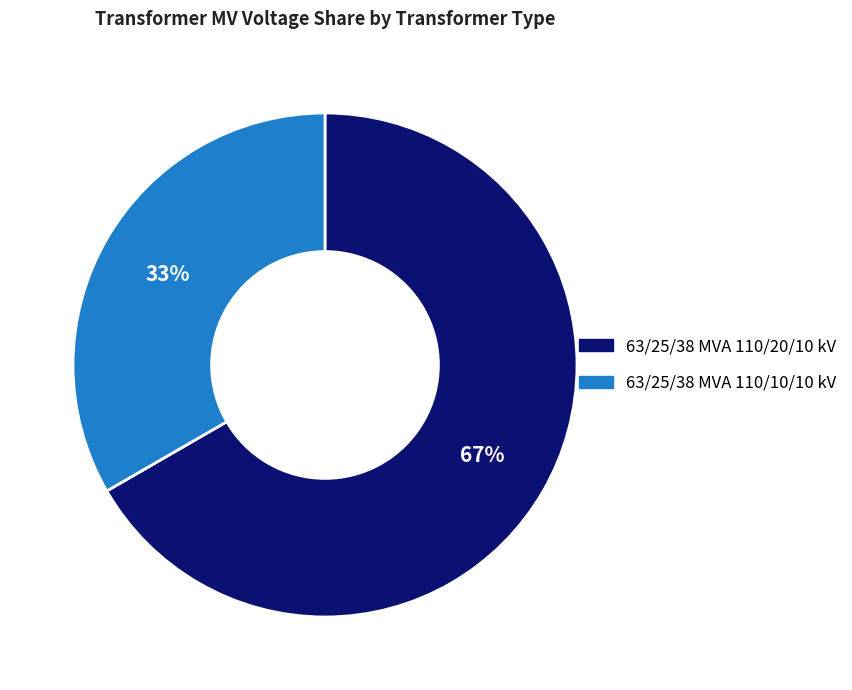

To the nearest percent, what percentage of the pie is 63/25/38 MVA 110/10/10 kV?

33%